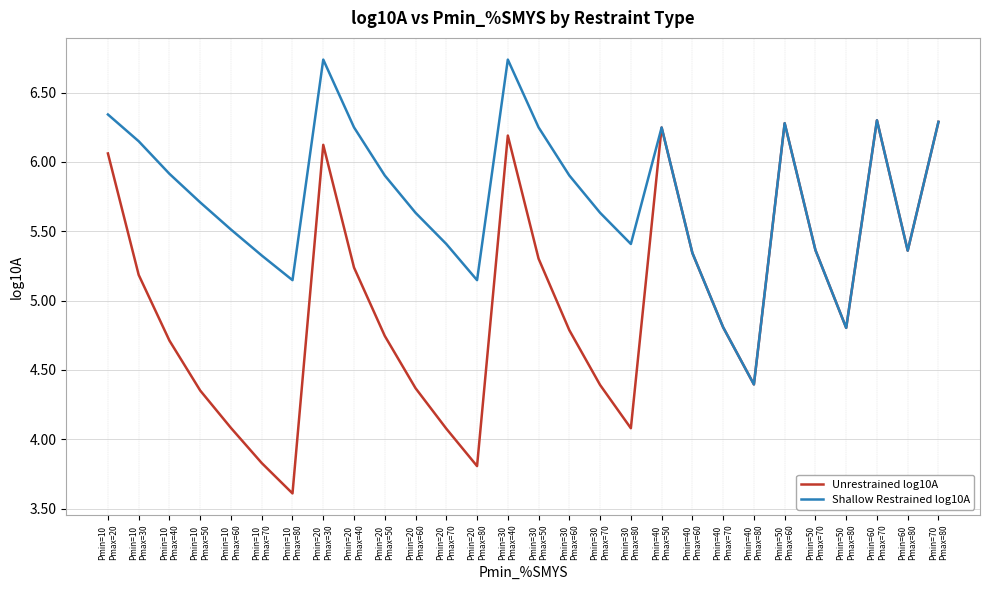

Which series has the widest spread of values?

Unrestrained log10A